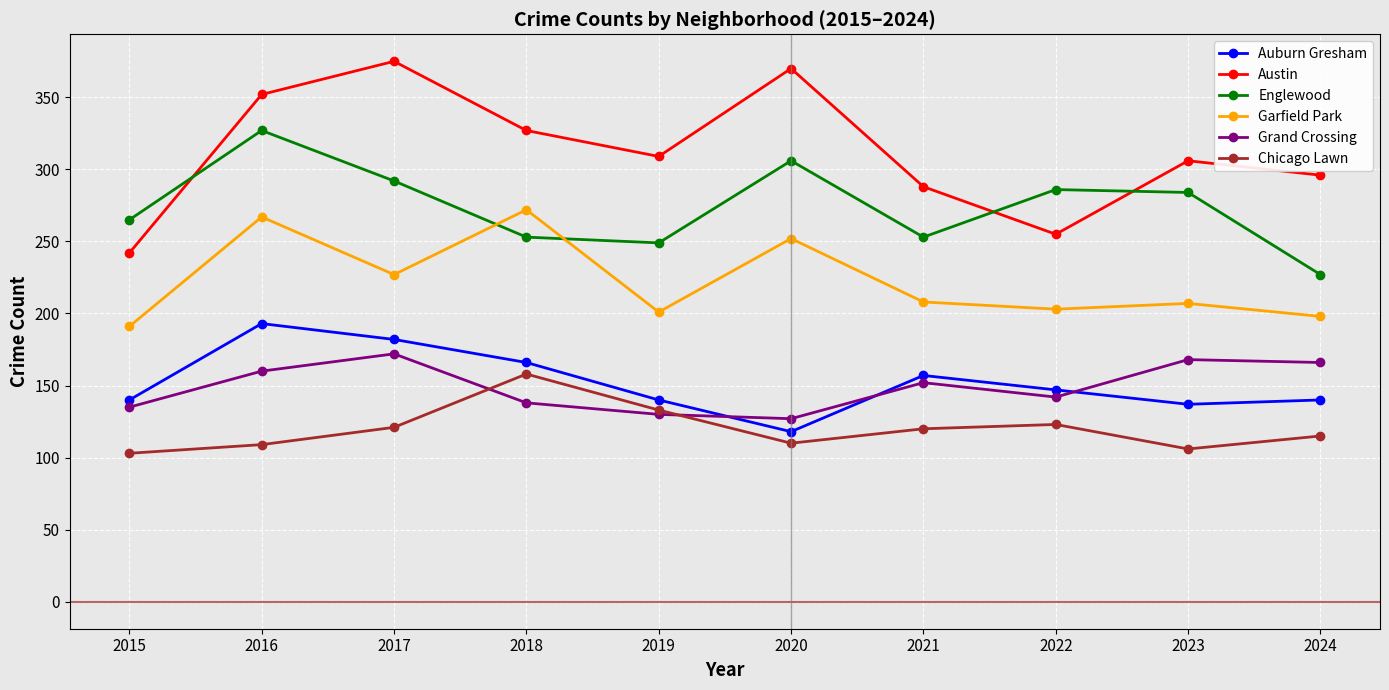

At which category is the sum across all series the highest?

2016